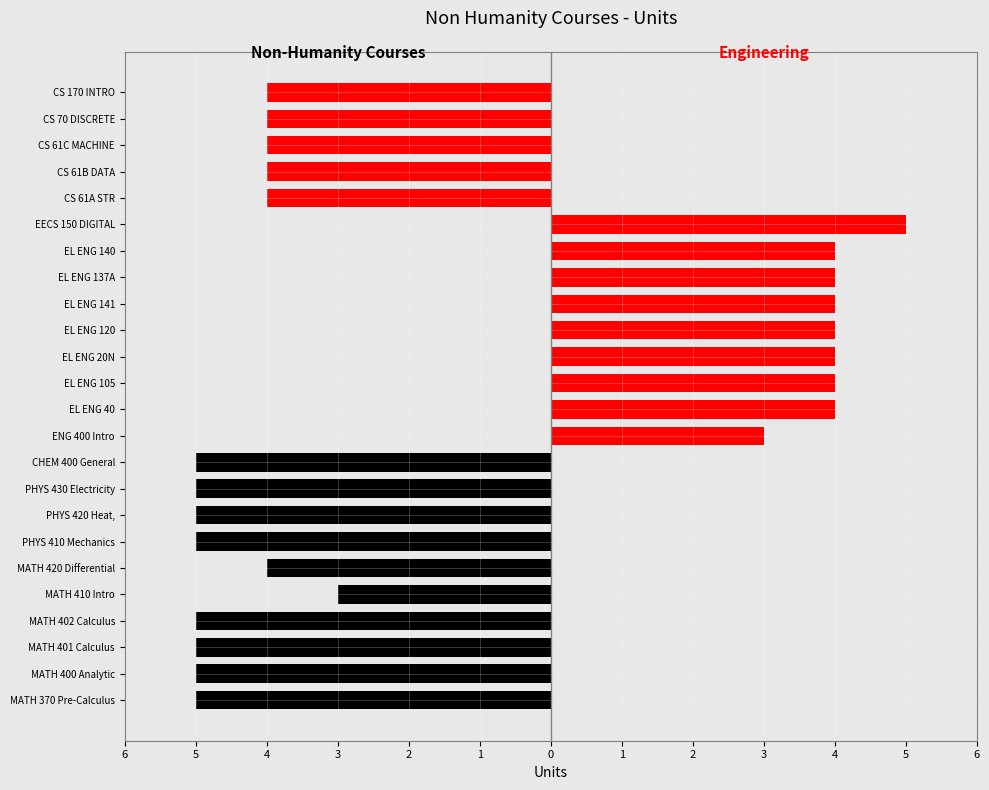

How many categories are shown in the chart?

24